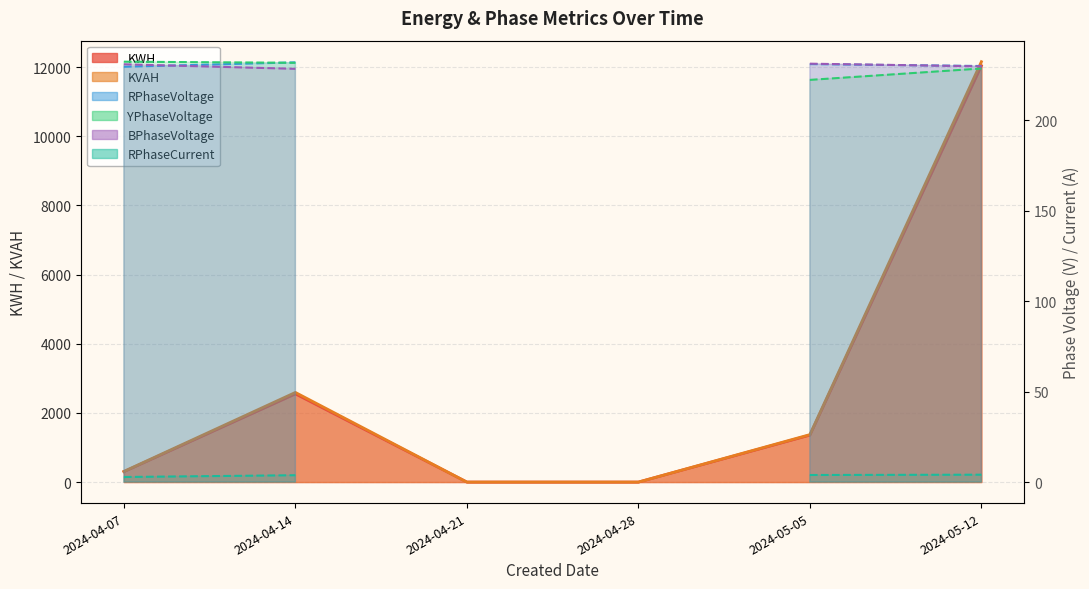

Reading right to left, what are all the values shown in this chart?

KWH: 12037.1	1358.1	0.0	0.0	2550.4	301.4
KVAH: 12154.7	1372.3	0.0	0.0	2592.1	308.7